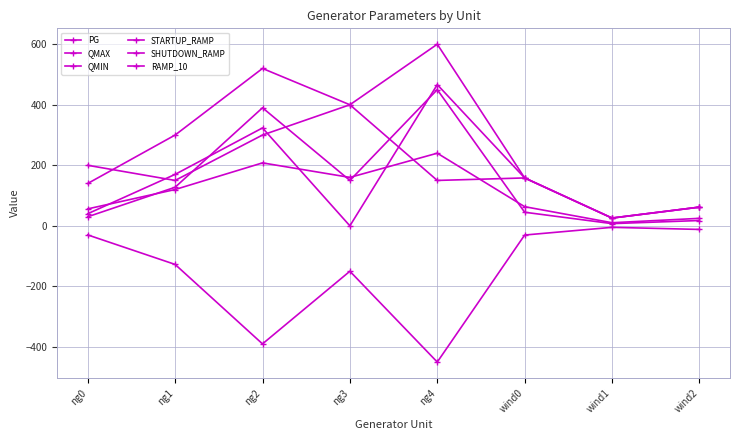

Is this an area chart (filled region under the line)?

No